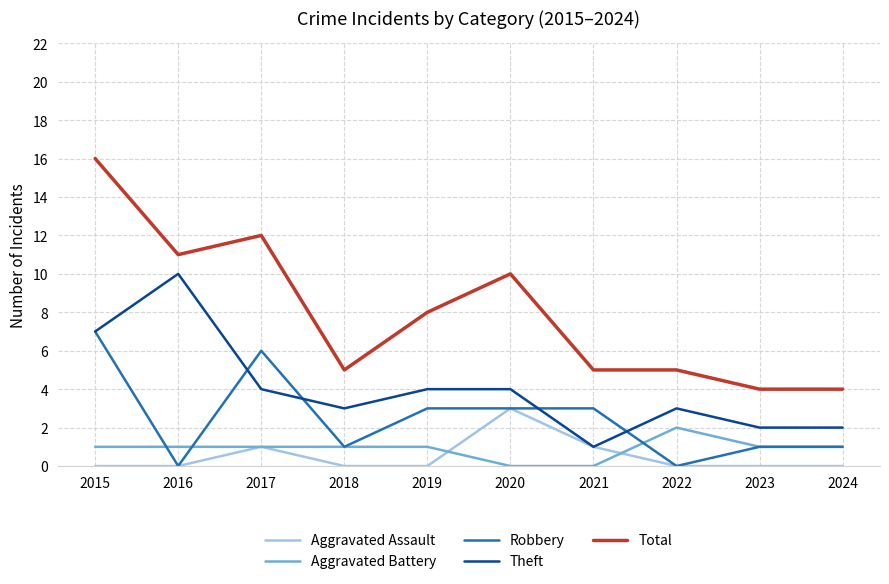

True or false: Total and Robbery cross at least once.

False